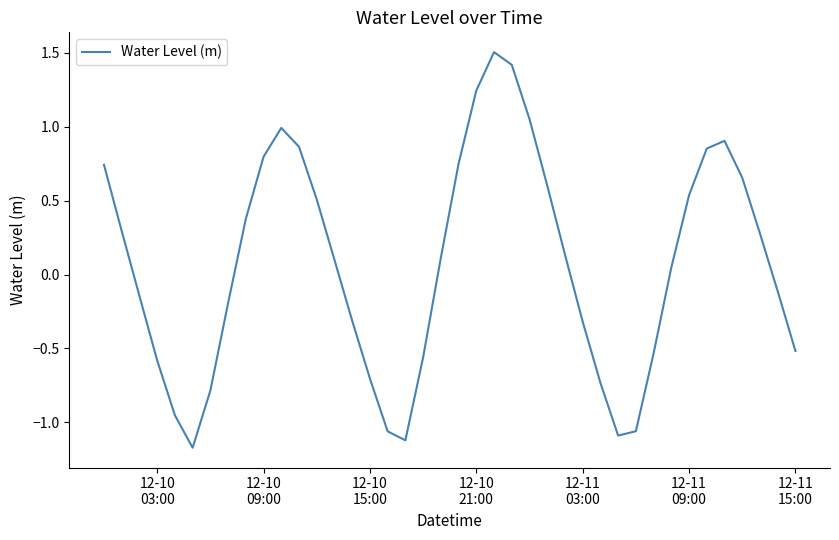

What is the smallest value displayed?

-1.2